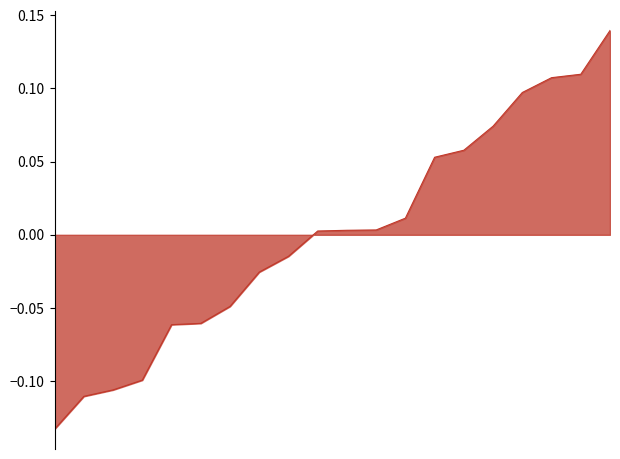

What is the difference between the maximum and minimum values?

0.3